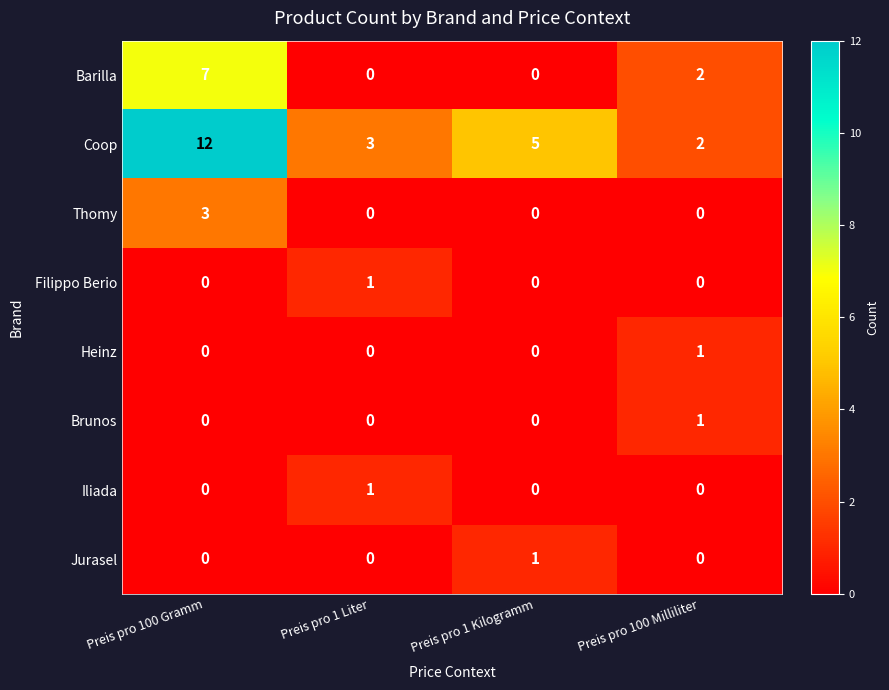

Which series has the largest total across all categories?

Coop